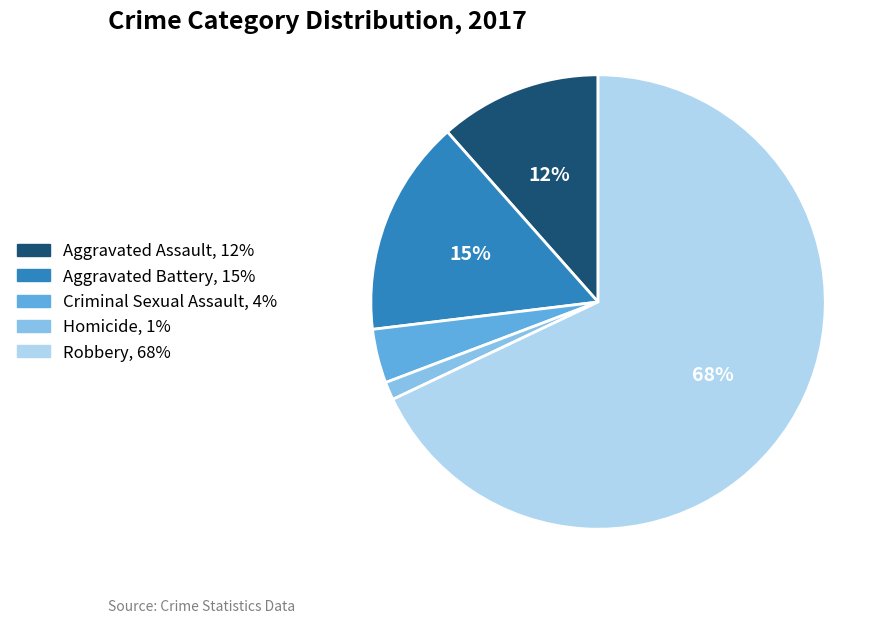

The Homicide slice represents 11% of the pie. True or false?

False